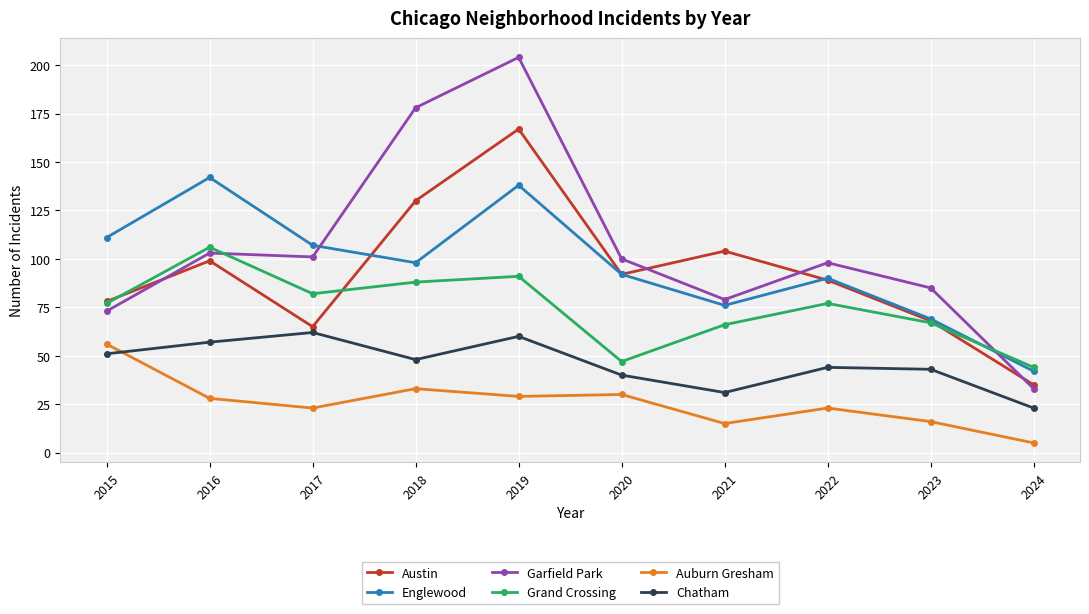

True or false: Auburn Gresham and Austin cross at least once.

False